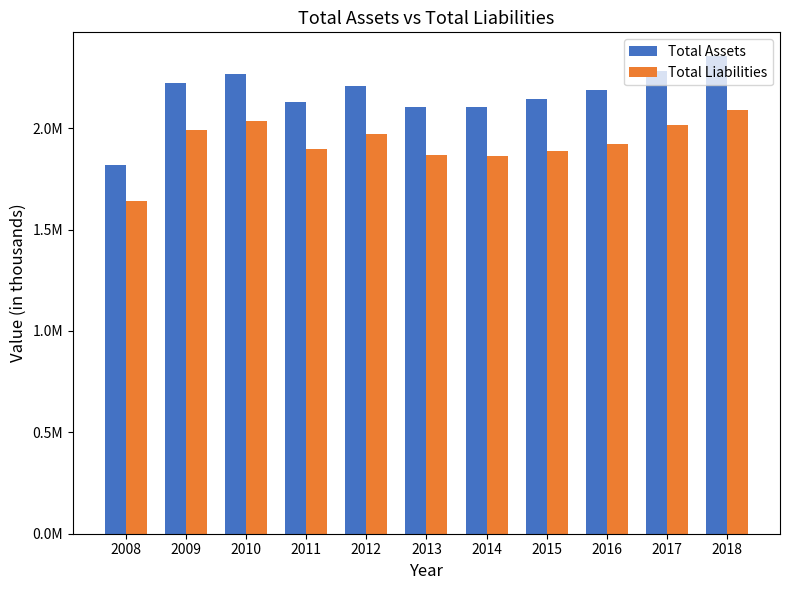

True or false: Total Assets has a value of 1326255 at 2017.

False